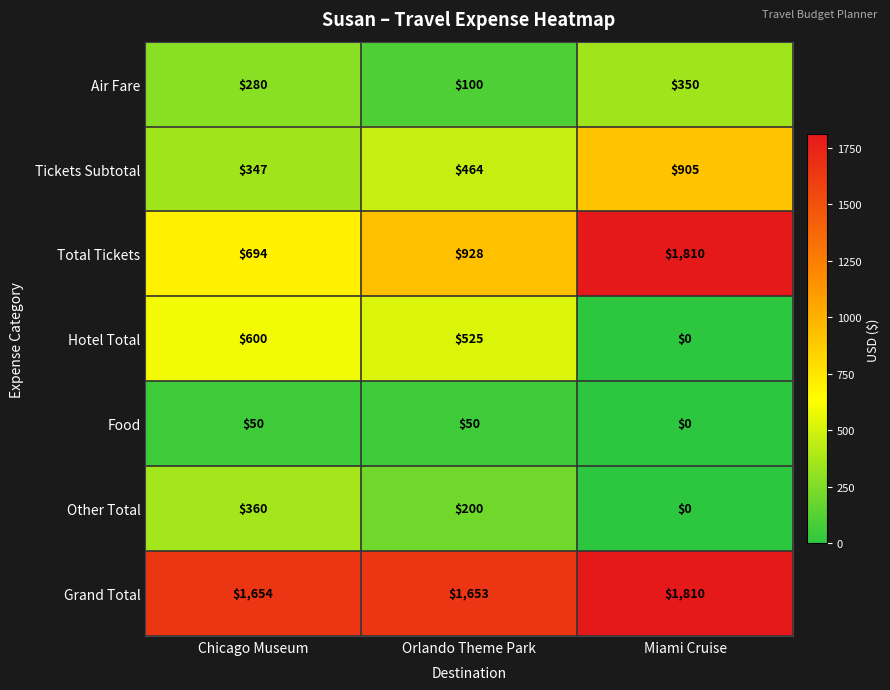

What is the average value of the Tickets Subtotal series?

572